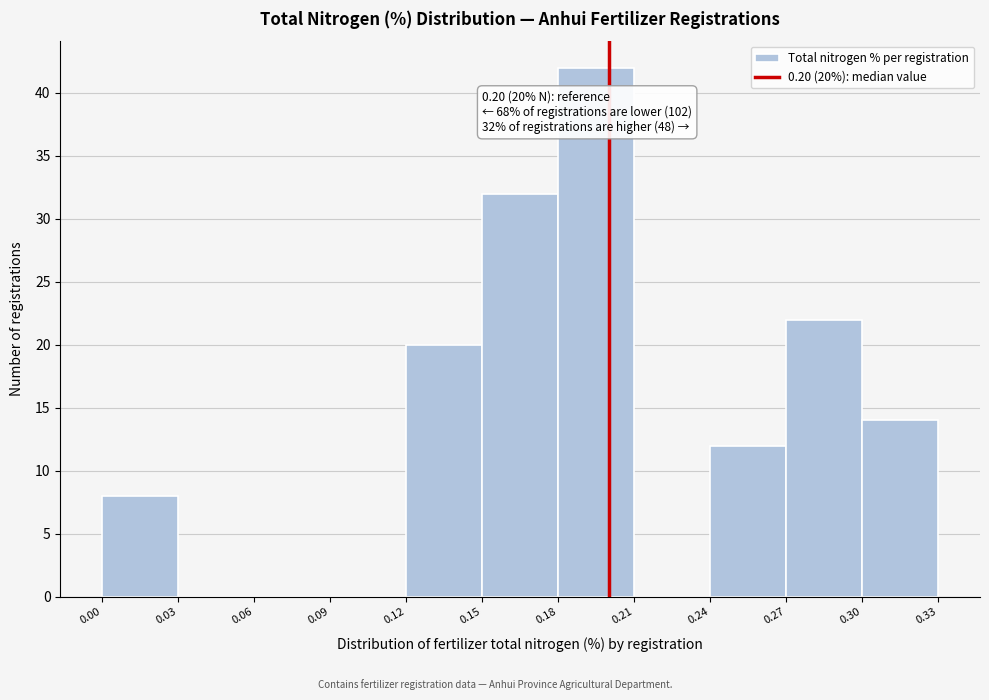

Which range on the x-axis has the tallest bar?

0.18 to 0.21